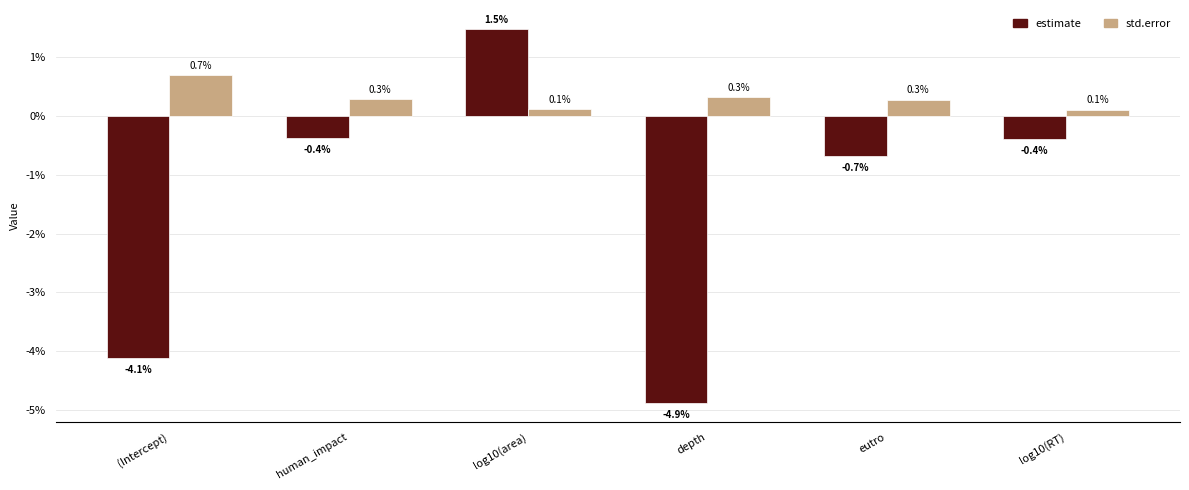

Which series changed the most between depth and log10(RT)?

estimate